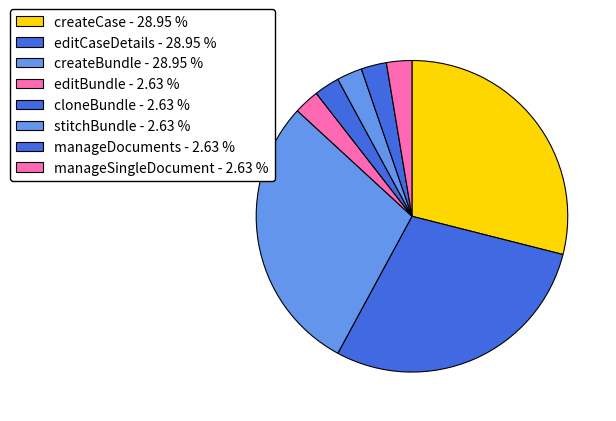

Does manageDocuments account for over 50% of the chart?

No